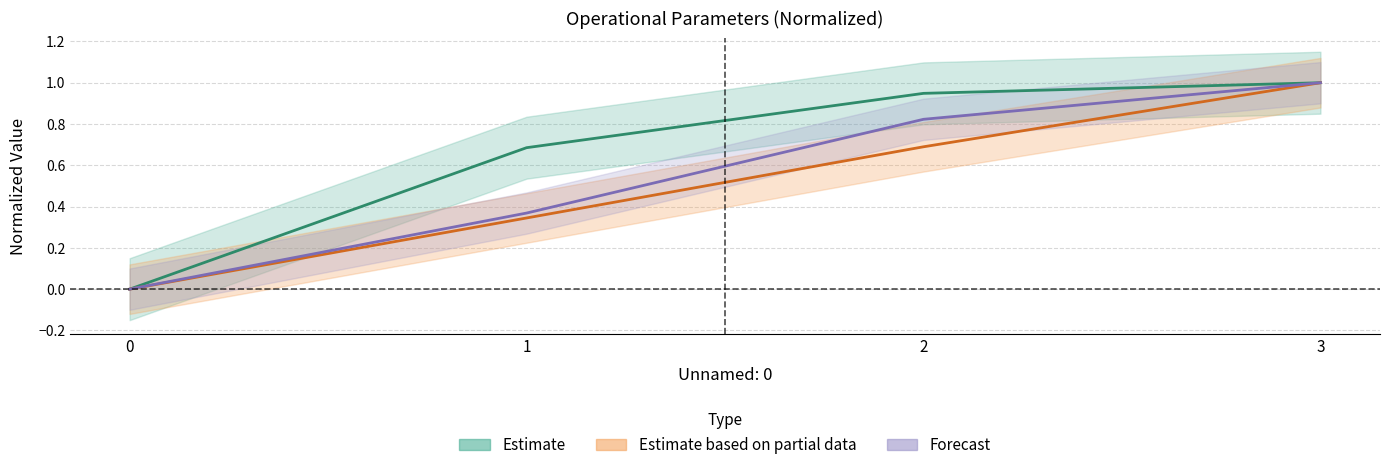

At how many categories does at least one series exceed 0?

3